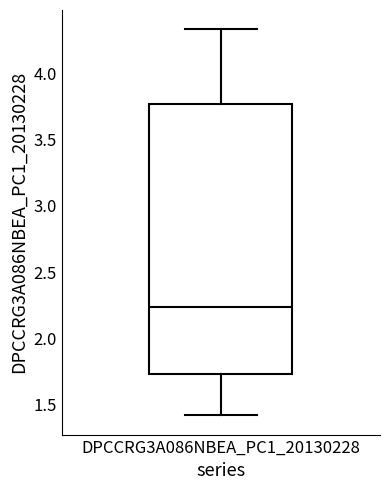

Where is the upper edge of the box for DPCCRG3A086NBEA_PC1_20130228 on the y-axis? The values are not printed on the chart, so give them approximately, as read against the axis.

3.75